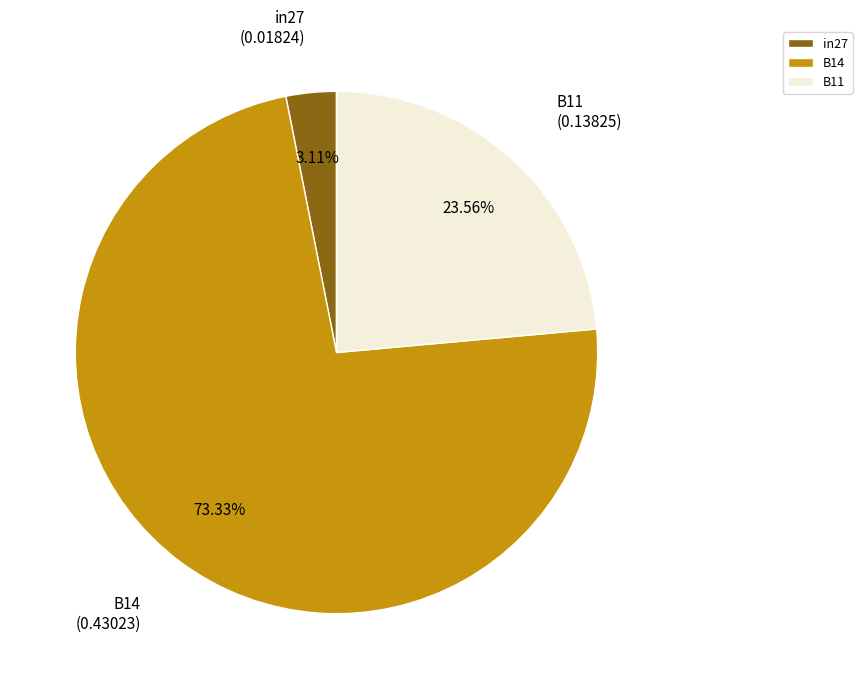

How many slices are in this pie chart?

3